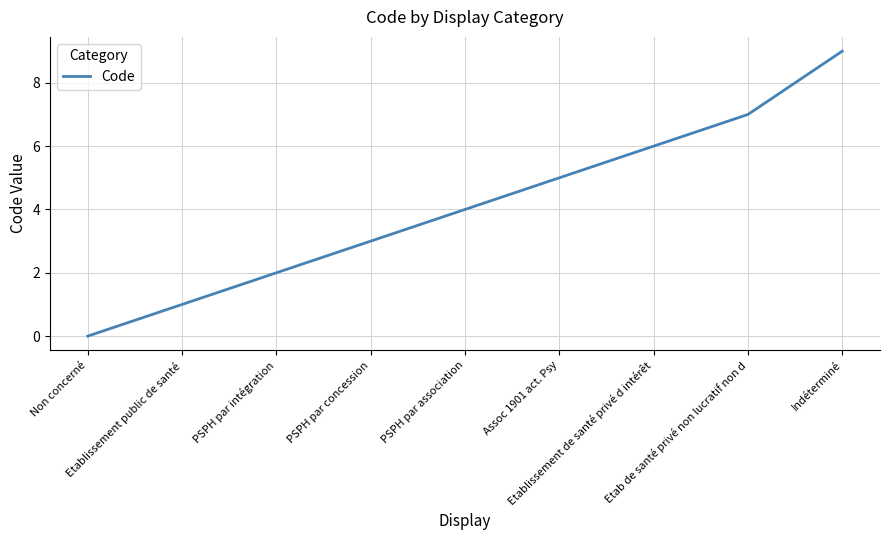

How many positive values are there?

8